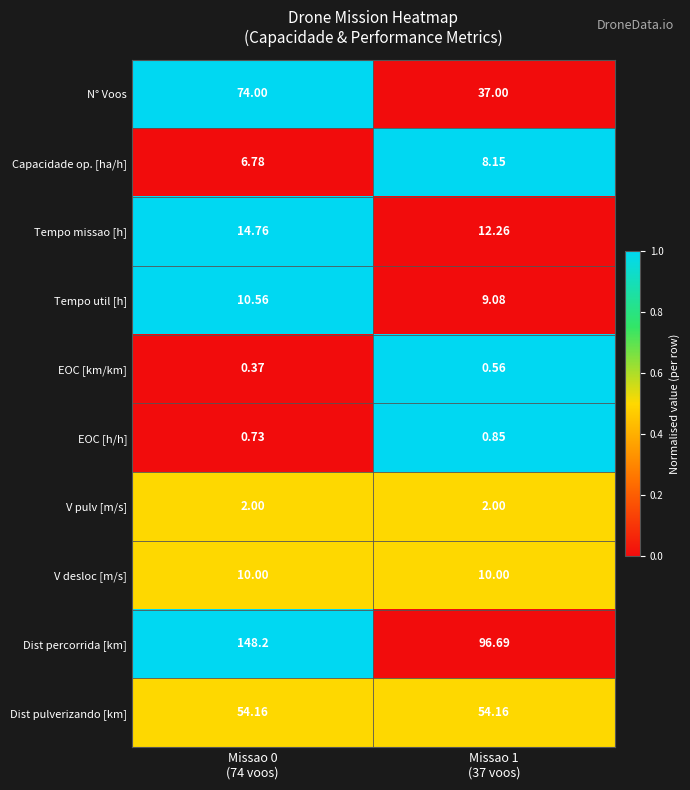

What is the spread (max minus min) of values at Missao 1
(37 voos)?

96.1